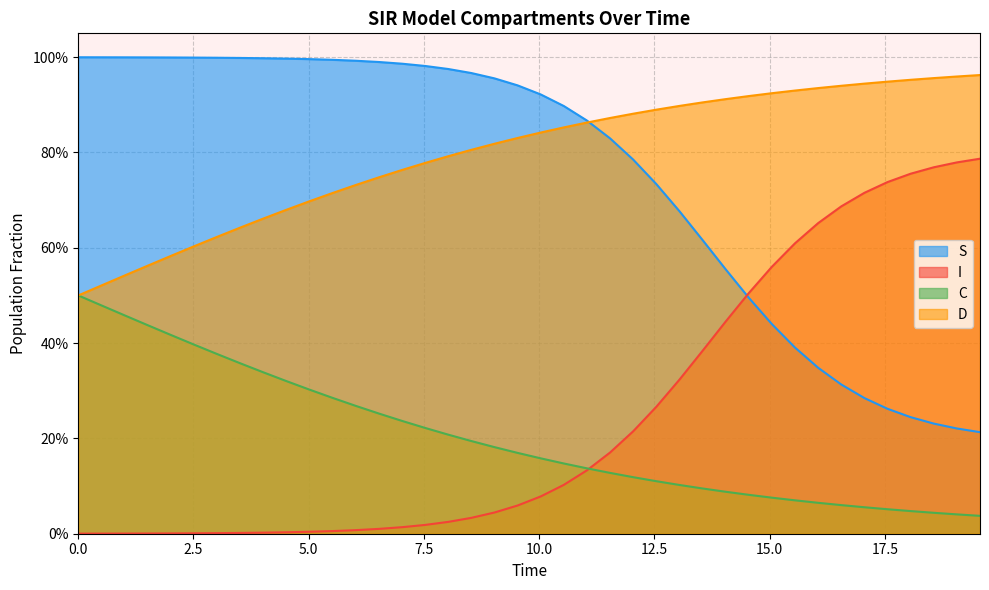

True or false: C and S intersect in this chart.

False